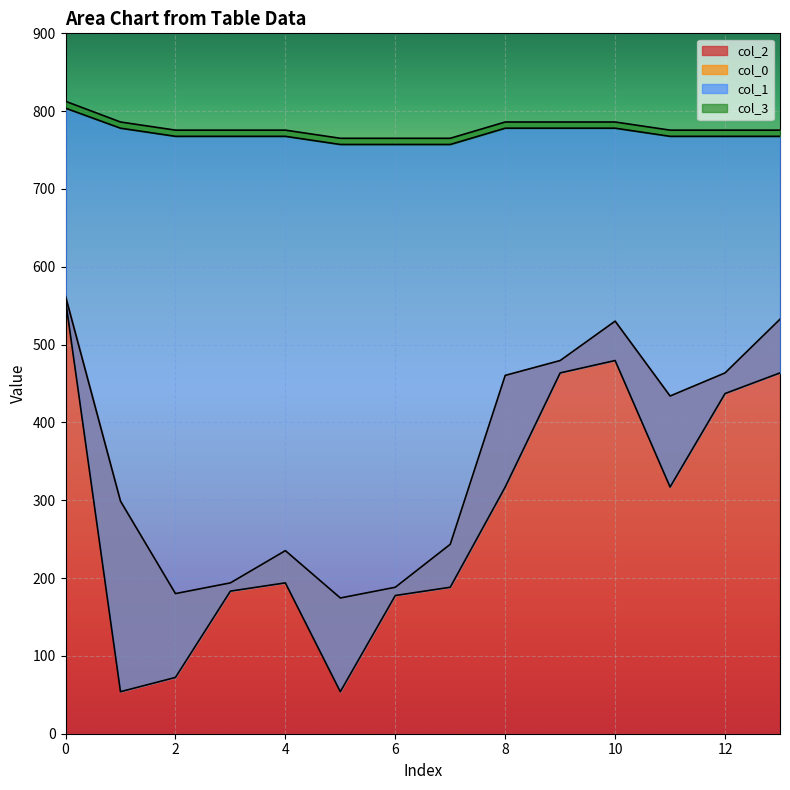

The value of col_2 at 6 is 78.6. True or false?

False